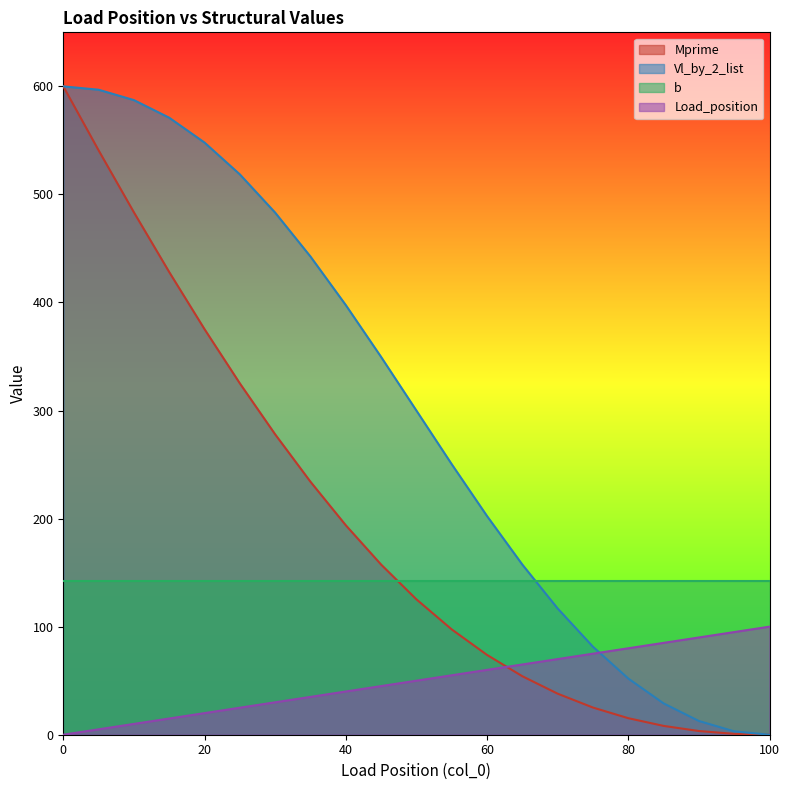

Which series changed the most between 45 and 60?

Vl_by_2_list